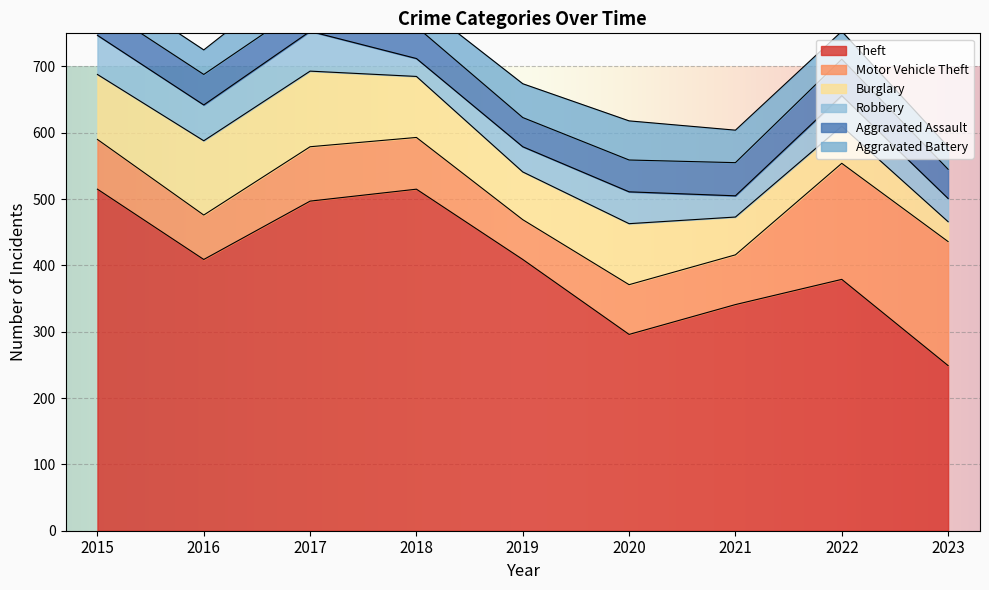

True or false: Motor Vehicle Theft has a value of 60 at 2019.

True